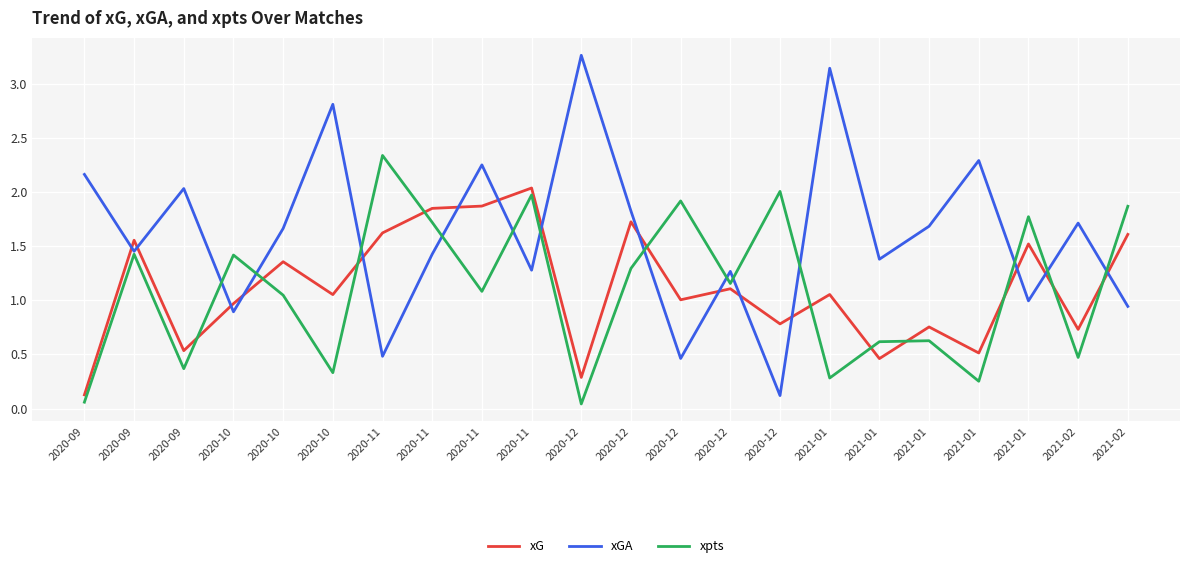

How many values in the xpts series exceed 1?

13